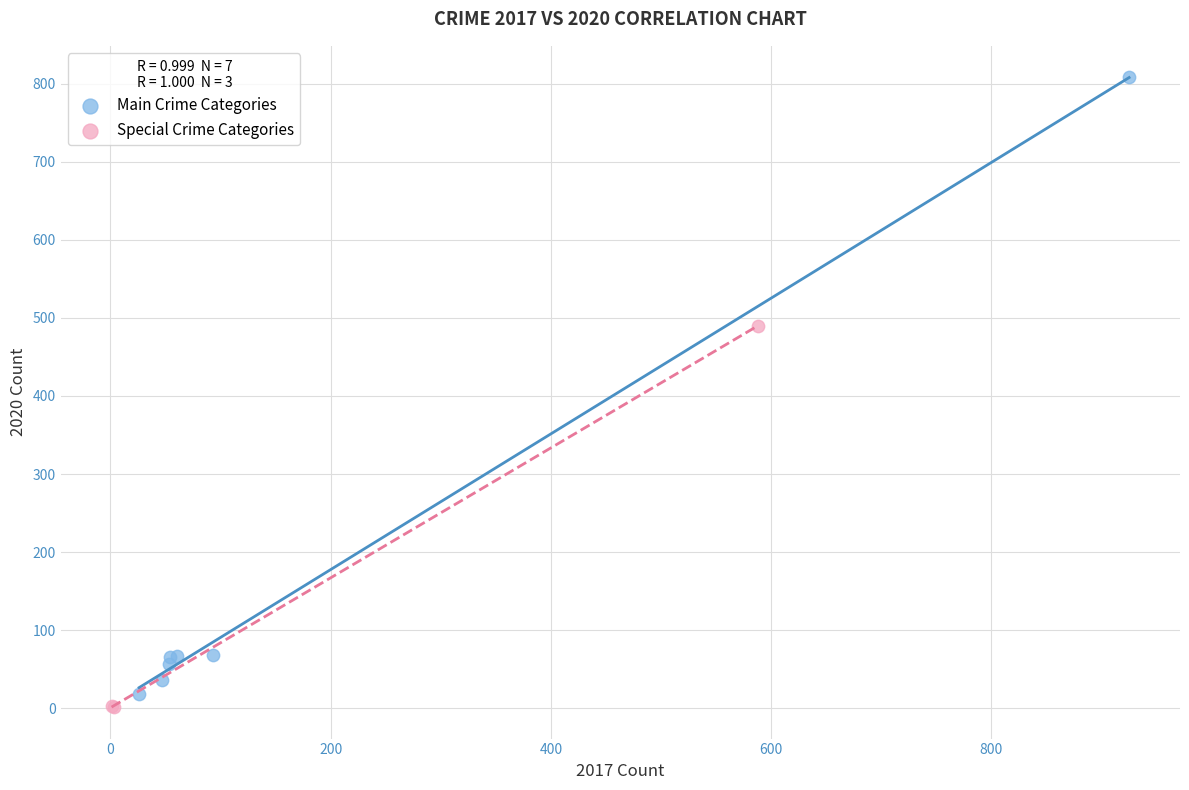

Which series reaches the minimum Y coordinate?

Special Crime Categories